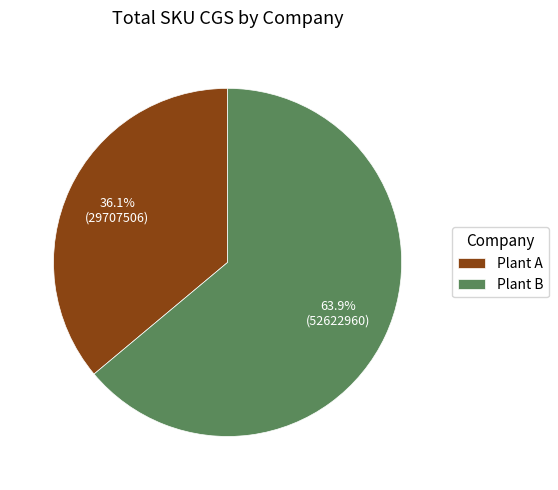

What percentage is the Plant B slice, to the nearest percent?

64%